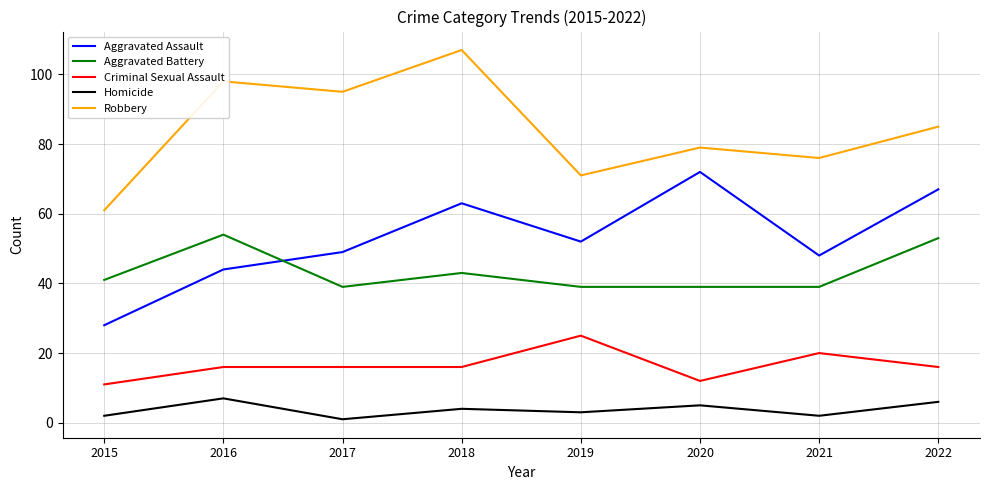

What is the difference between the Aggravated Battery values at 2019 and 2018?

4